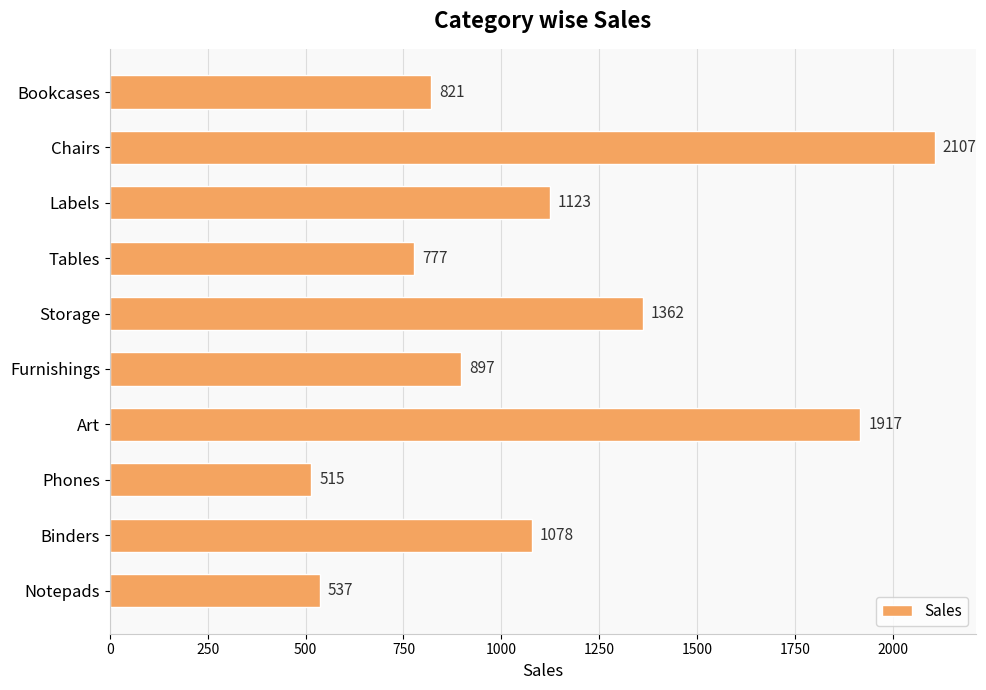

What is the greatest value displayed?

2107